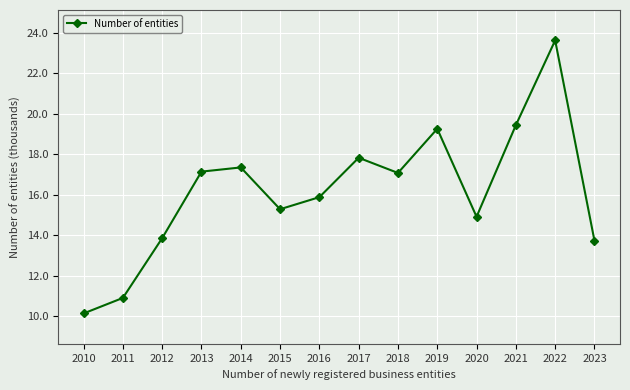

Where is the first local minimum?

2015